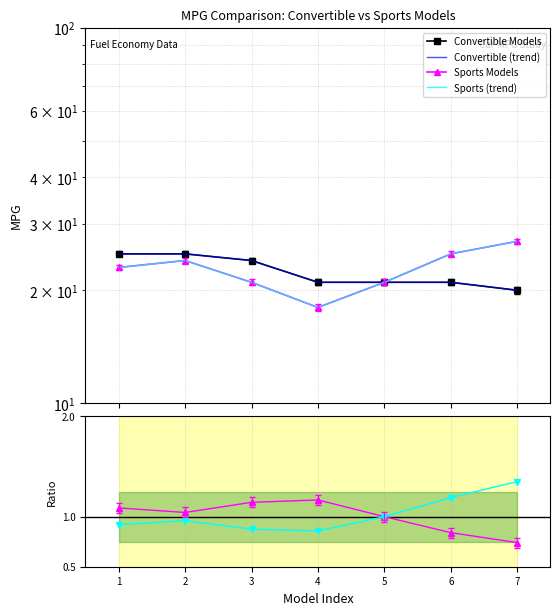

Is the value of Sports Models at 2 greater than the value of Convertible Models at 1?

No